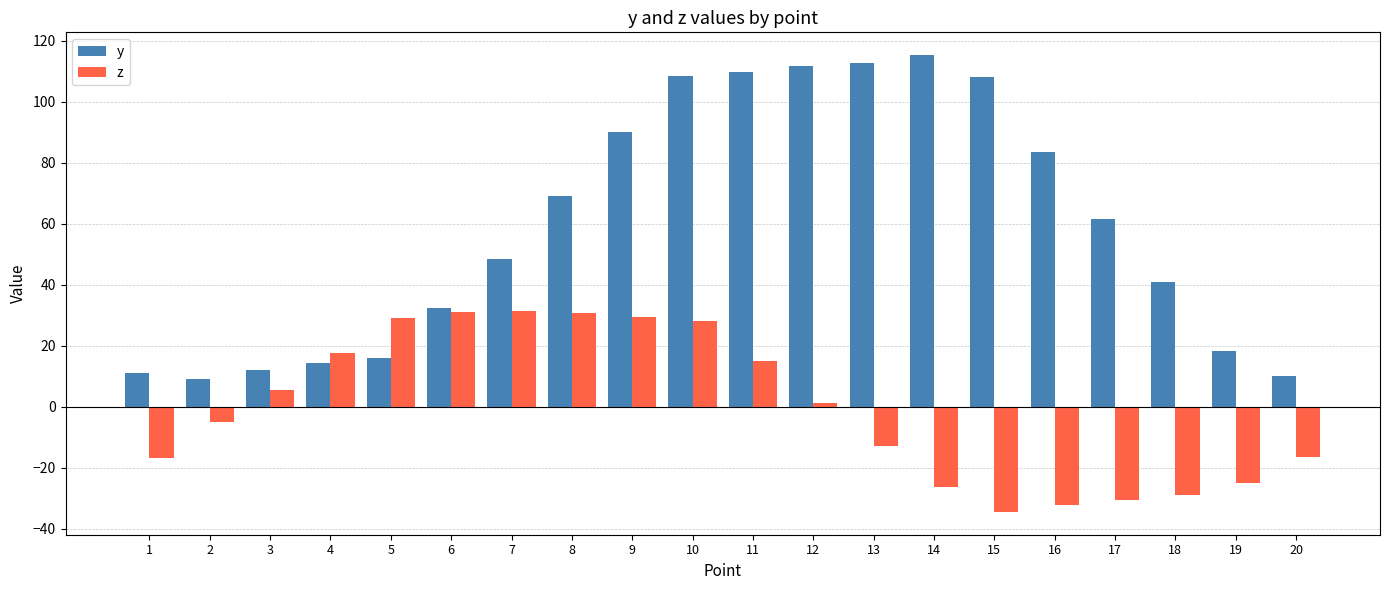

What is the sum of the y values at 8 and 2?

78.4